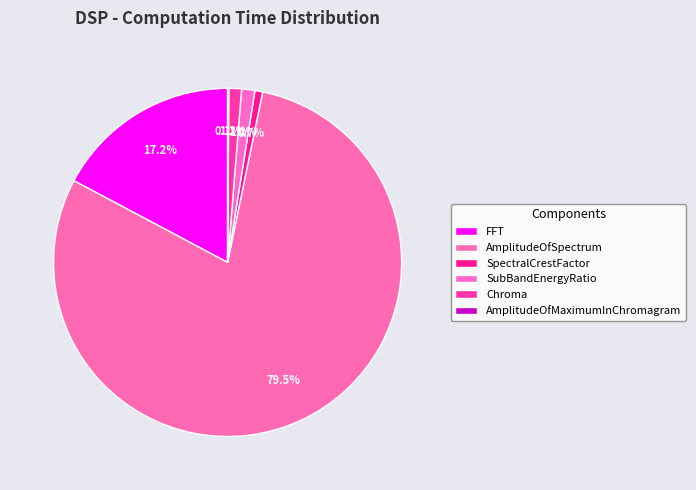

Rank the categories by value from highest to lowest.

AmplitudeOfSpectrum, FFT, SubBandEnergyRatio, Chroma, SpectralCrestFactor, AmplitudeOfMaximumInChromagram